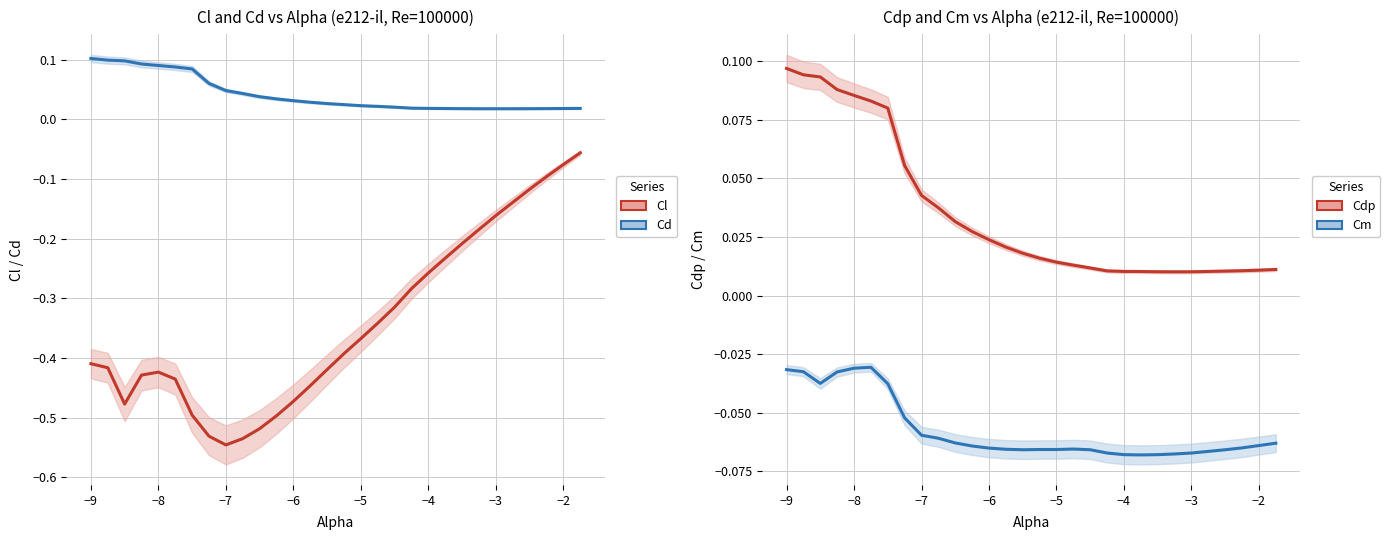

Reading left to right, transcribe all the data shown in this chart.

Cl: -0.4	-0.4	-0.5	-0.4	-0.4	-0.4	-0.5	-0.5	-0.5	-0.5	-0.5	-0.5	-0.5	-0.4	-0.4	-0.4	-0.4	-0.3	-0.3	-0.3	-0.3	-0.2	-0.2	-0.2	-0.2	-0.1	-0.1	-0.1	-0.1	-0.1
Cd: 0.1	0.1	0.1	0.1	0.1	0.1	0.1	0.1	0.0	0.0	0.0	0.0	0.0	0.0	0.0	0.0	0.0	0.0	0.0	0.0	0.0	0.0	0.0	0.0	0.0	0.0	0.0	0.0	0.0	0.0
Cdp: 0.1	0.1	0.1	0.1	0.1	0.1	0.1	0.1	0.0	0.0	0.0	0.0	0.0	0.0	0.0	0.0	0.0	0.0	0.0	0.0	0.0	0.0	0.0	0.0	0.0	0.0	0.0	0.0	0.0	0.0
Cm: -0.0	-0.0	-0.0	-0.0	-0.0	-0.0	-0.0	-0.1	-0.1	-0.1	-0.1	-0.1	-0.1	-0.1	-0.1	-0.1	-0.1	-0.1	-0.1	-0.1	-0.1	-0.1	-0.1	-0.1	-0.1	-0.1	-0.1	-0.1	-0.1	-0.1